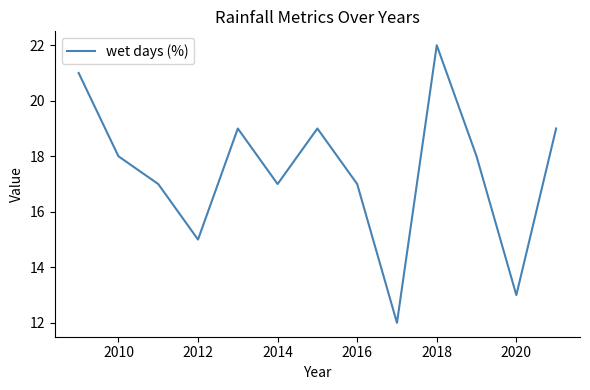

What is the maximum value shown in the chart?

22